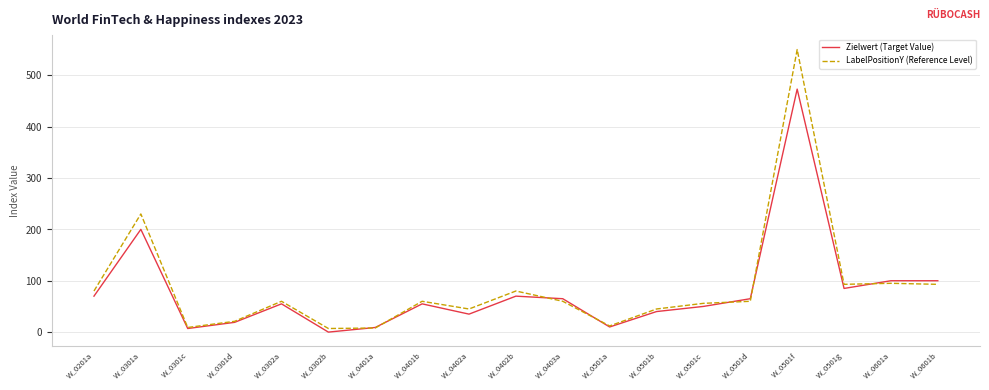

Between W_0201a and W_0401a, which series saw the biggest shift?

LabelPositionY (Reference Level)